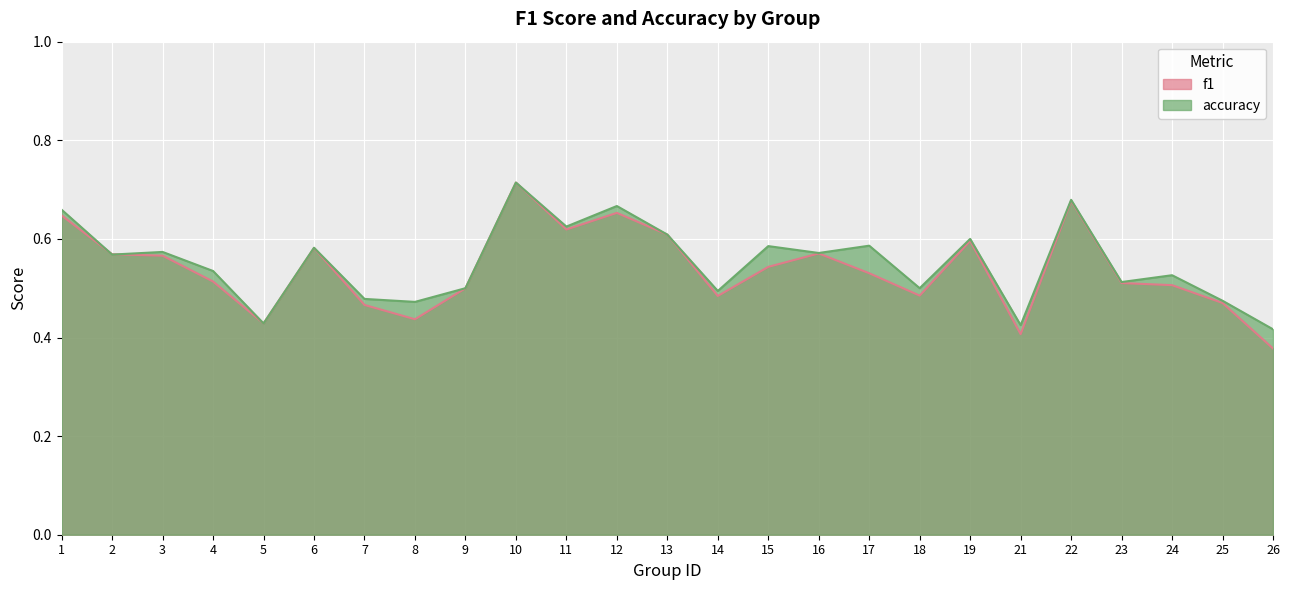

Rank the categories by accuracy value from lowest to highest.

26, 21, 5, 8, 25, 7, 14, 9, 18, 23, 24, 4, 2, 16, 3, 6, 15, 17, 19, 13, 11, 1, 12, 22, 10